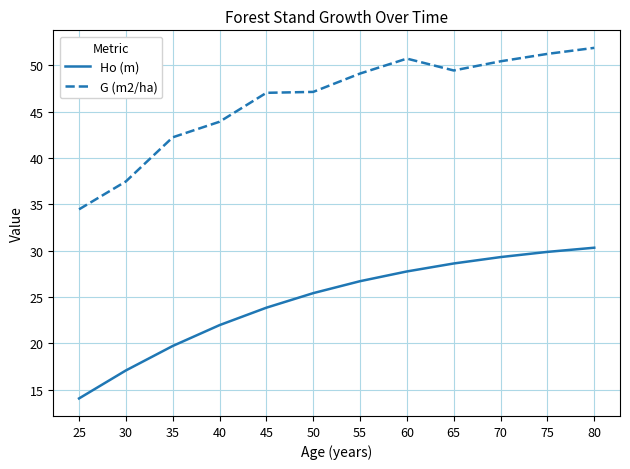

What is the difference between the highest and lowest values at 25?

20.4